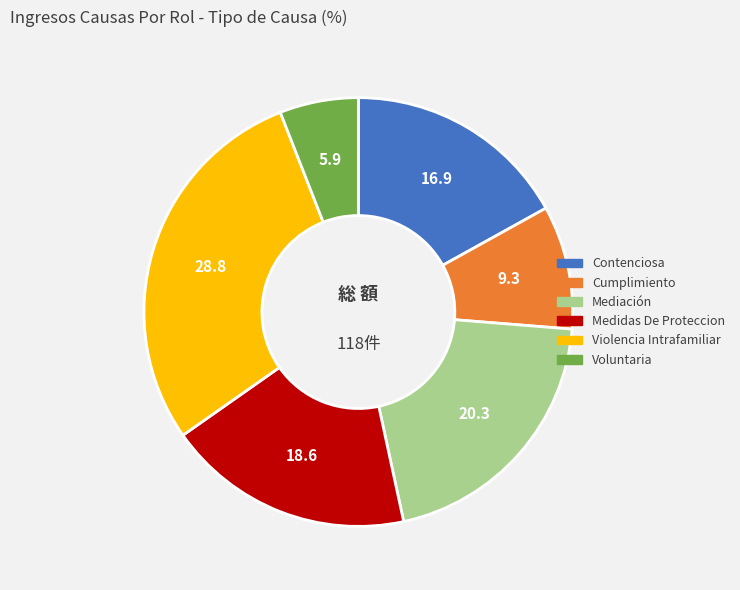

Rank the categories by value from highest to lowest.

Violencia Intrafamiliar, Mediación, Medidas De Proteccion, Contenciosa, Cumplimiento, Voluntaria